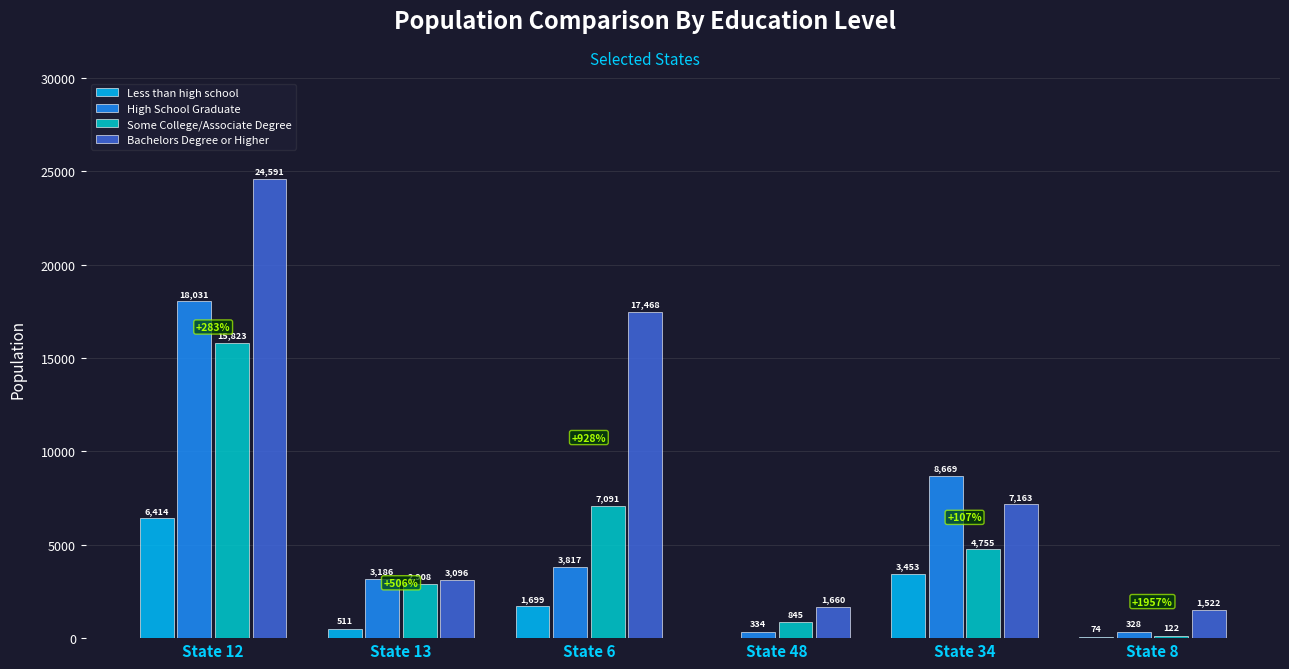

The value of High School Graduate at State 48 is 334. True or false?

True